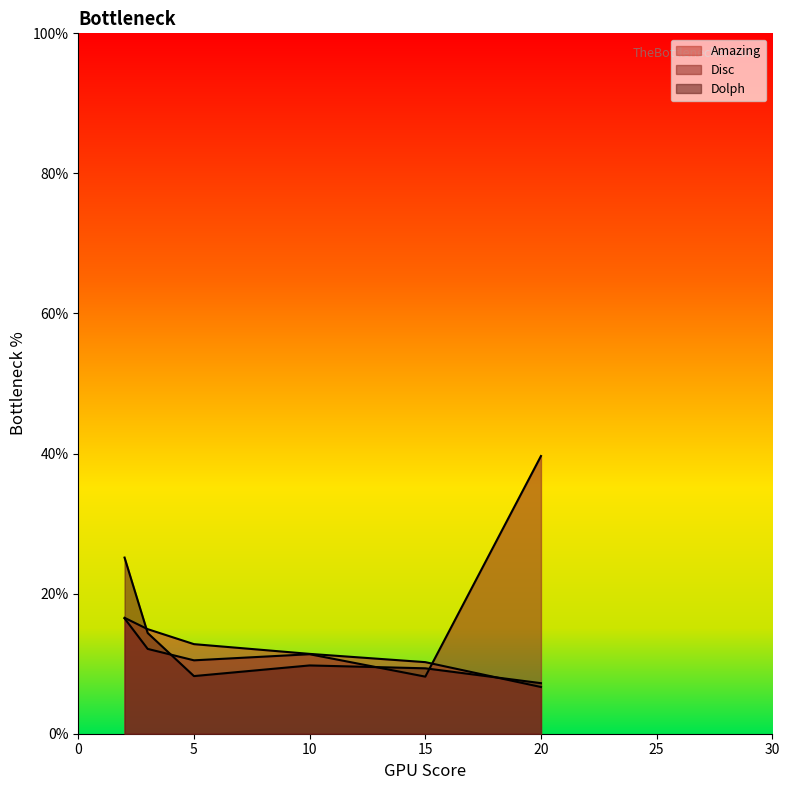

At how many categories does at least one series exceed 9?

6